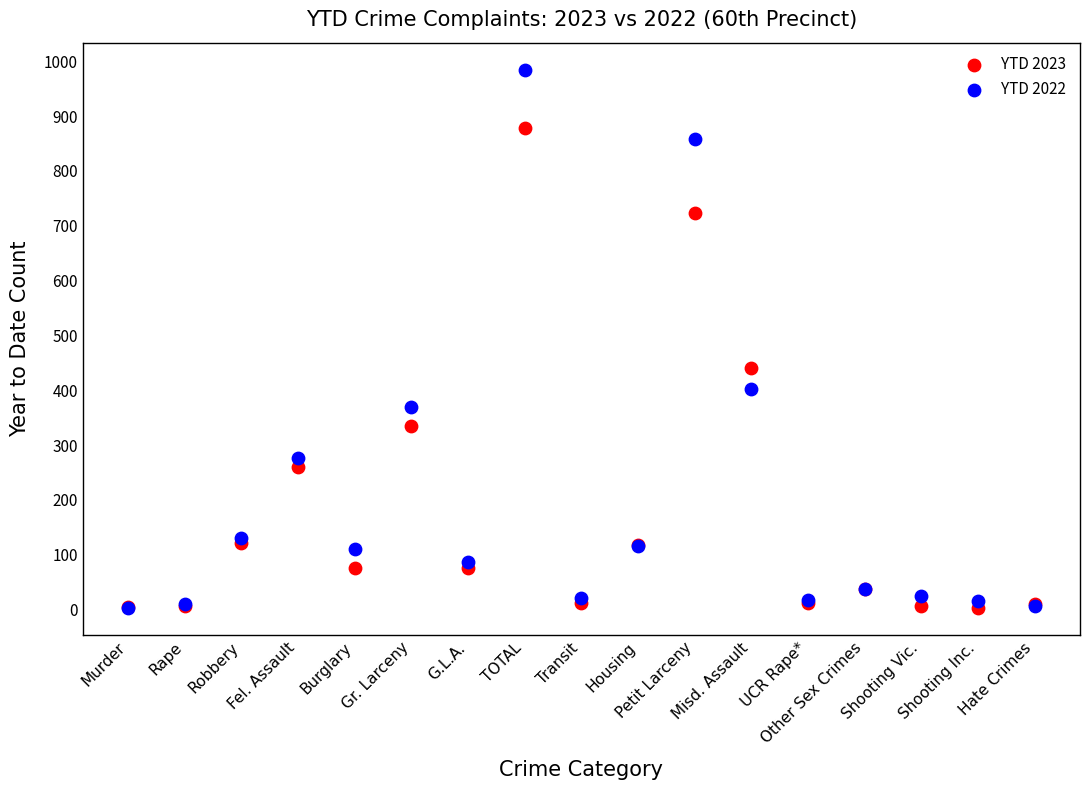

Across all series, what Y value is closest to 493?

441